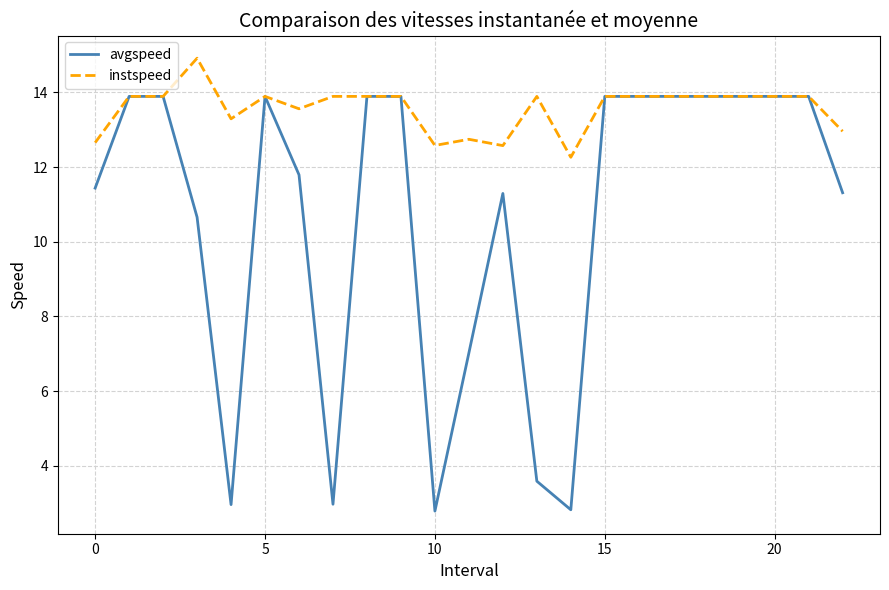

What is the sum of all avgspeed values?

245.3